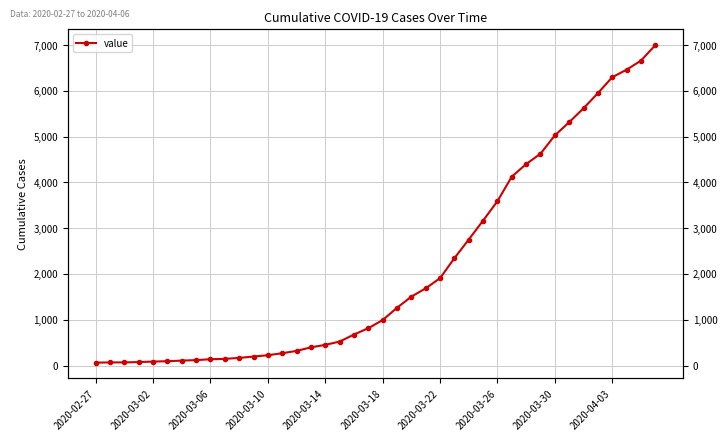

What is the smallest value displayed?

64